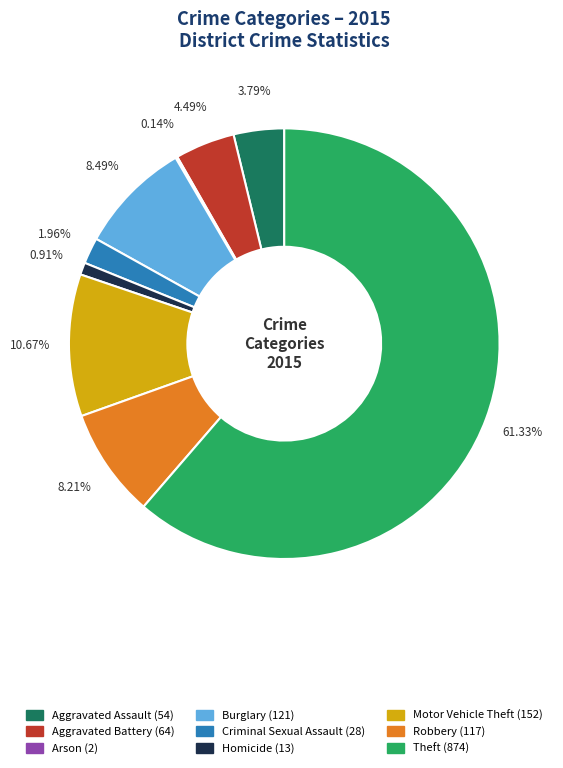

Which category has the biggest portion of the pie?

Theft